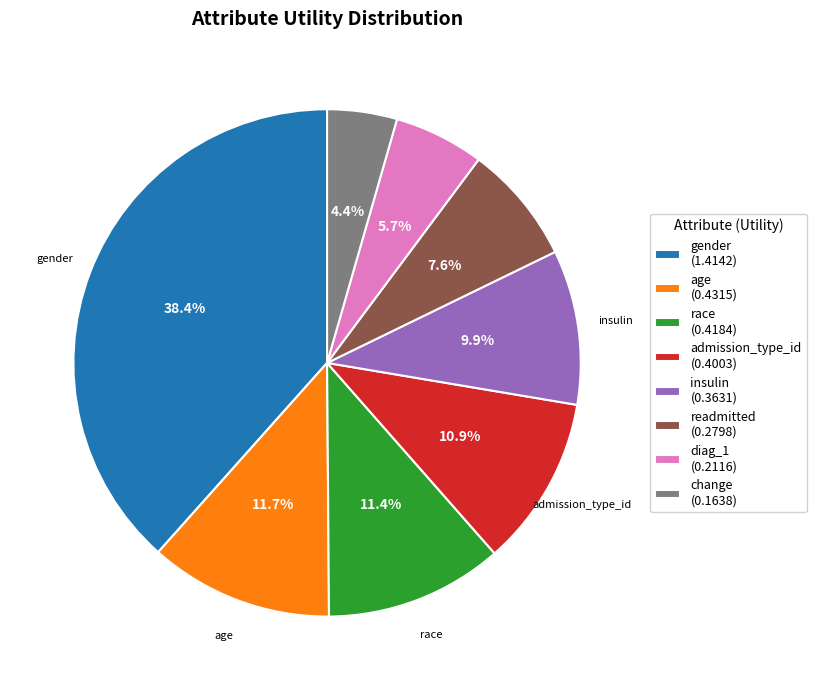

How many slices are in this pie chart?

8